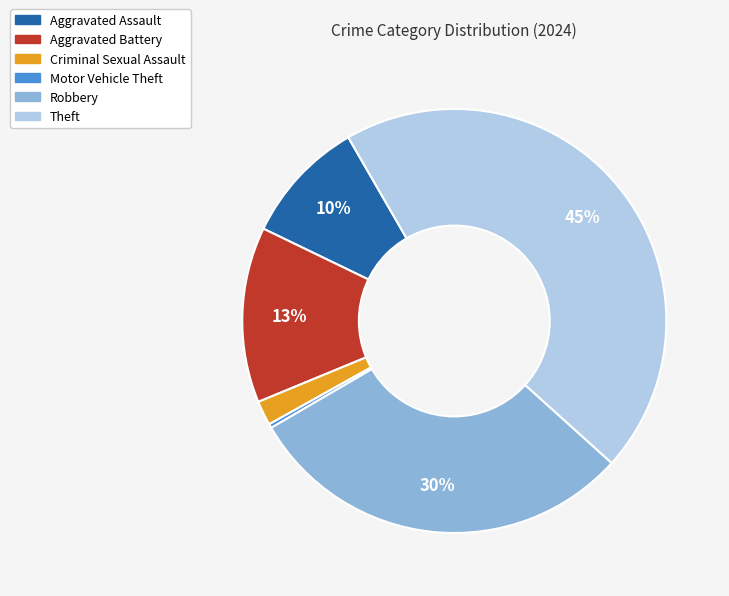

Which has a higher value, Aggravated Battery or Criminal Sexual Assault?

Aggravated Battery